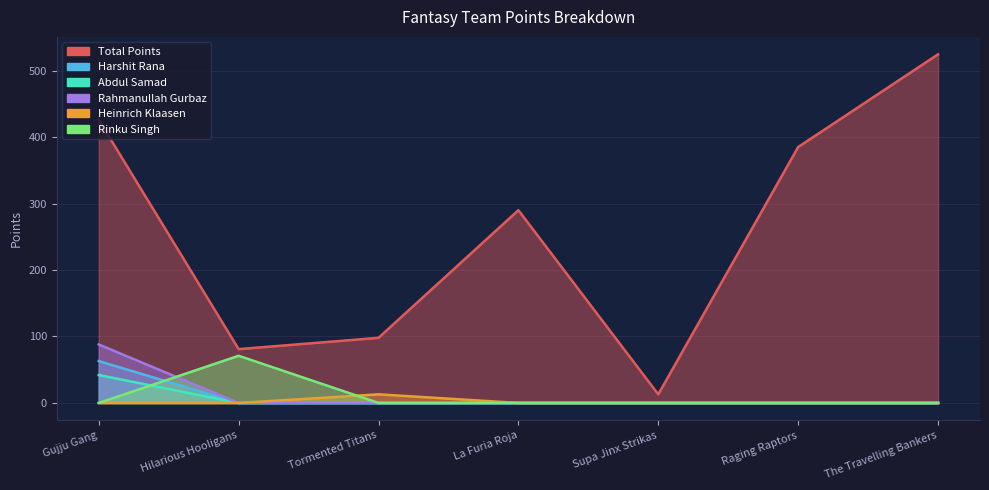

How many values in Heinrich Klaasen are above zero?

1